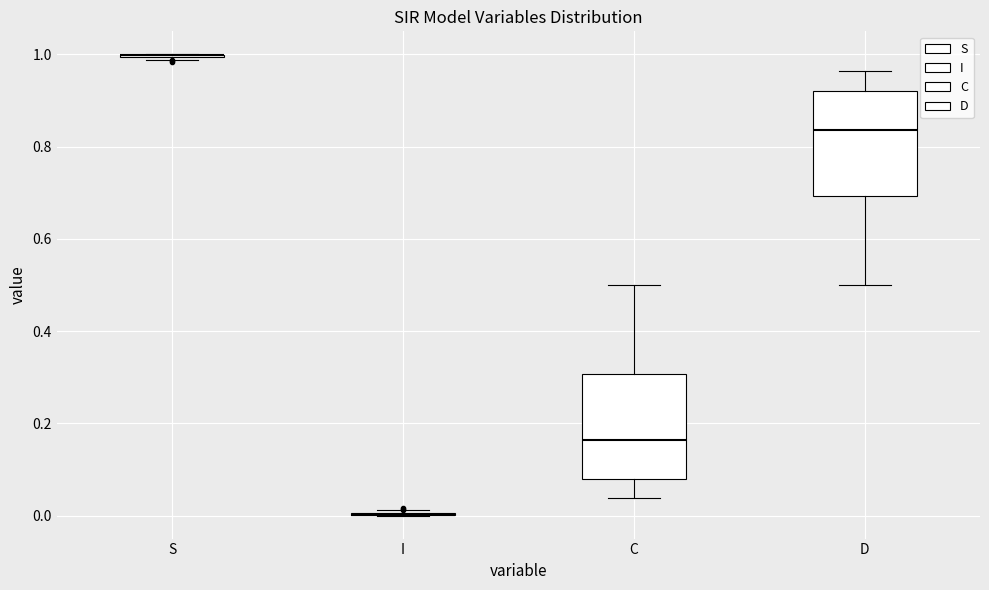

Reading left to right, transcribe this box plot: for each box, give where its median line is, the range the box spans, and where its two whiskers end, as read against the y-axis. The values are not printed on the chart, so give them approximately, as read against the axis.

S: box collapsed to a line at 1.00, whiskers 0.98 to 1.00
I: box collapsed to a line at 0.00, whiskers 0.00 to 0.02
C: median 0.16, box 0.08 to 0.30, whiskers 0.04 to 0.50
D: median 0.84, box 0.70 to 0.92, whiskers 0.50 to 0.96